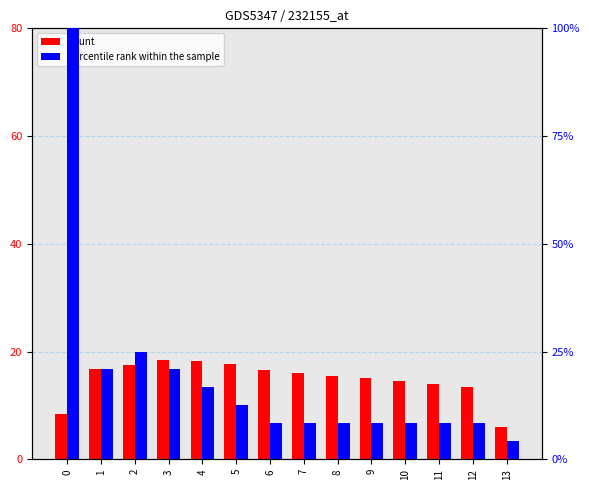

Rank the series by their maximum value, from highest to lowest.

percentile rank within the sample, count